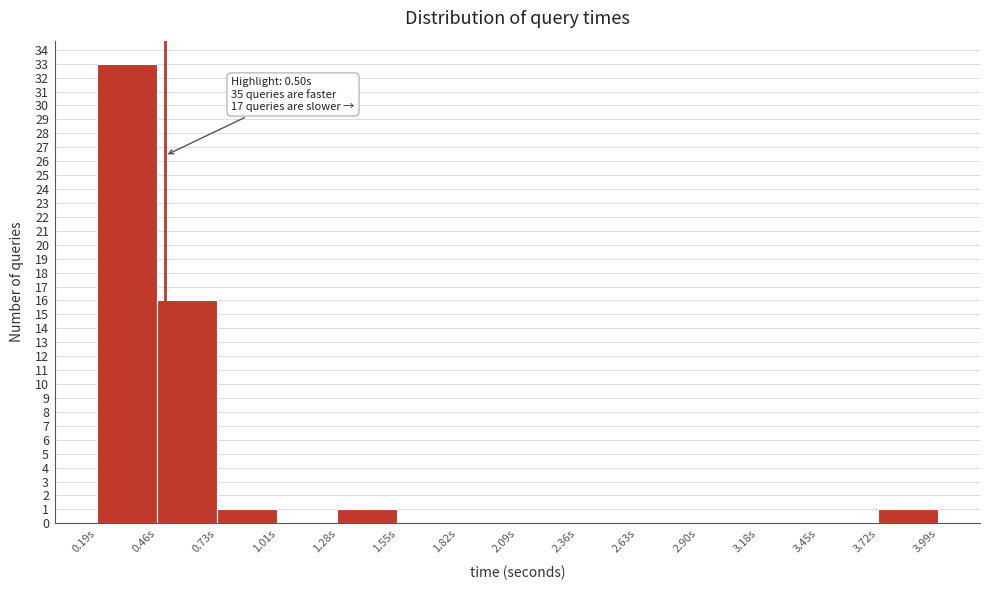

Which range on the x-axis has the tallest bar?

0.20 to 0.45